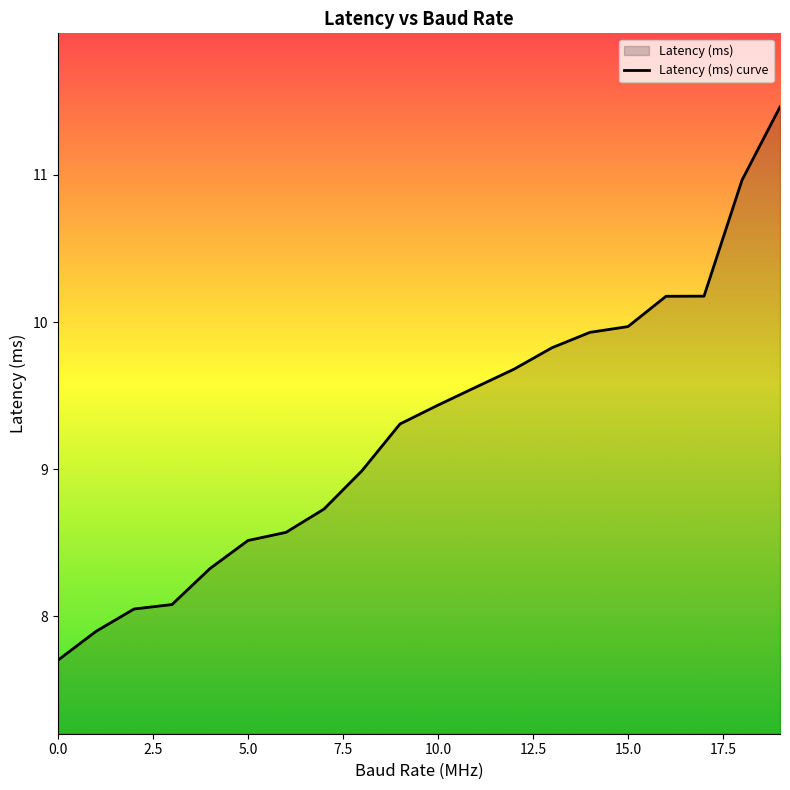

Is it true that the value at 0.0 is 3.9?

False